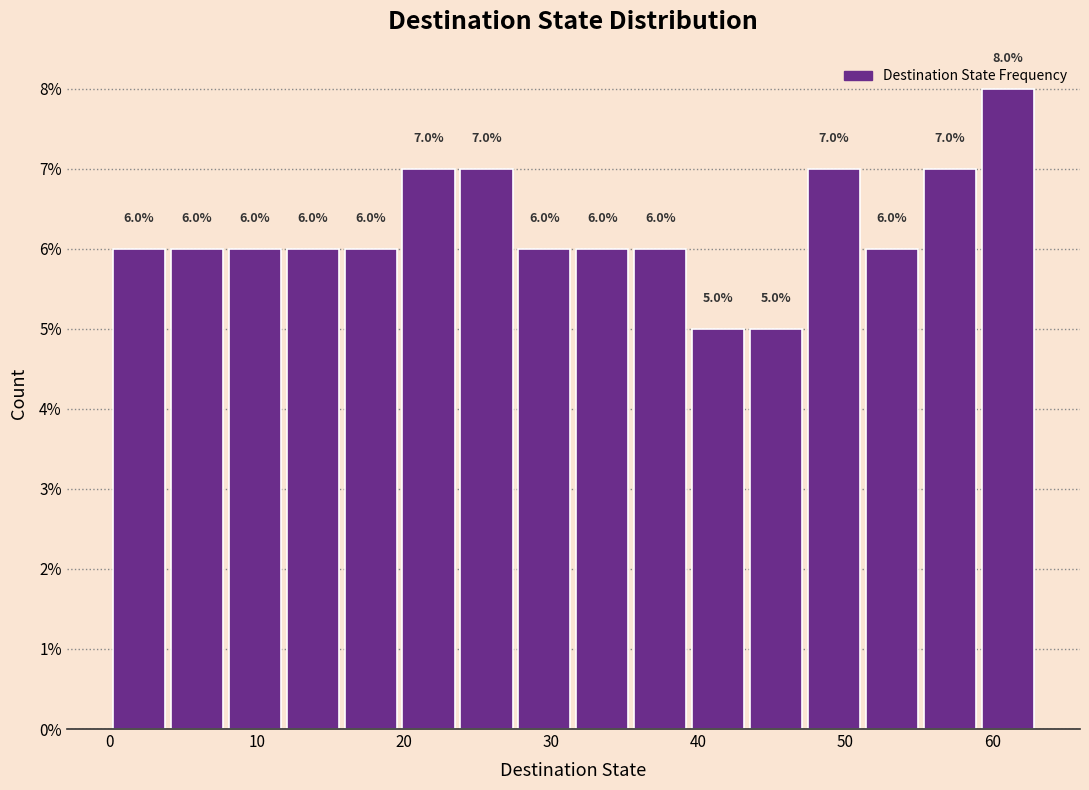

Around what value on the x-axis is the tallest bar? Give the approximate position of its centre, as read against the axis.

61